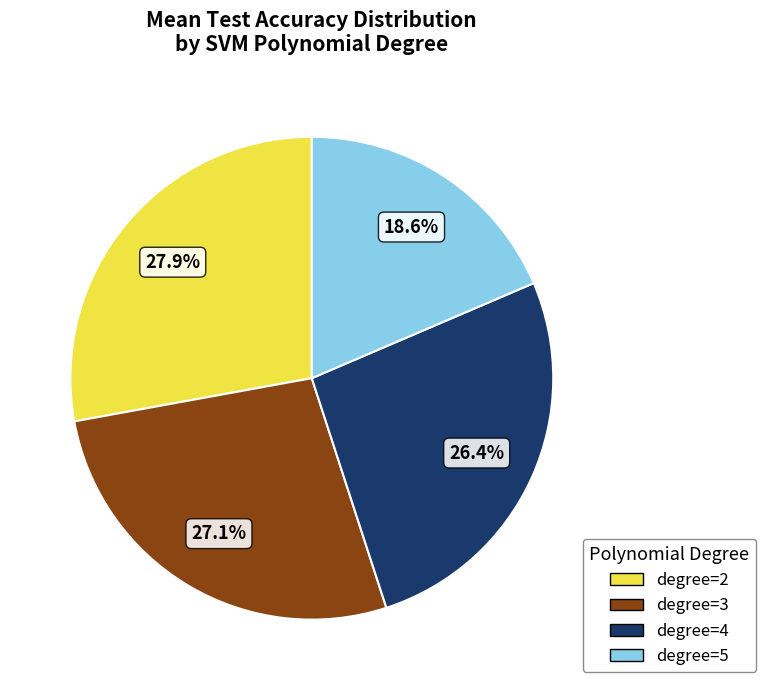

Does any single category account for the majority?

No